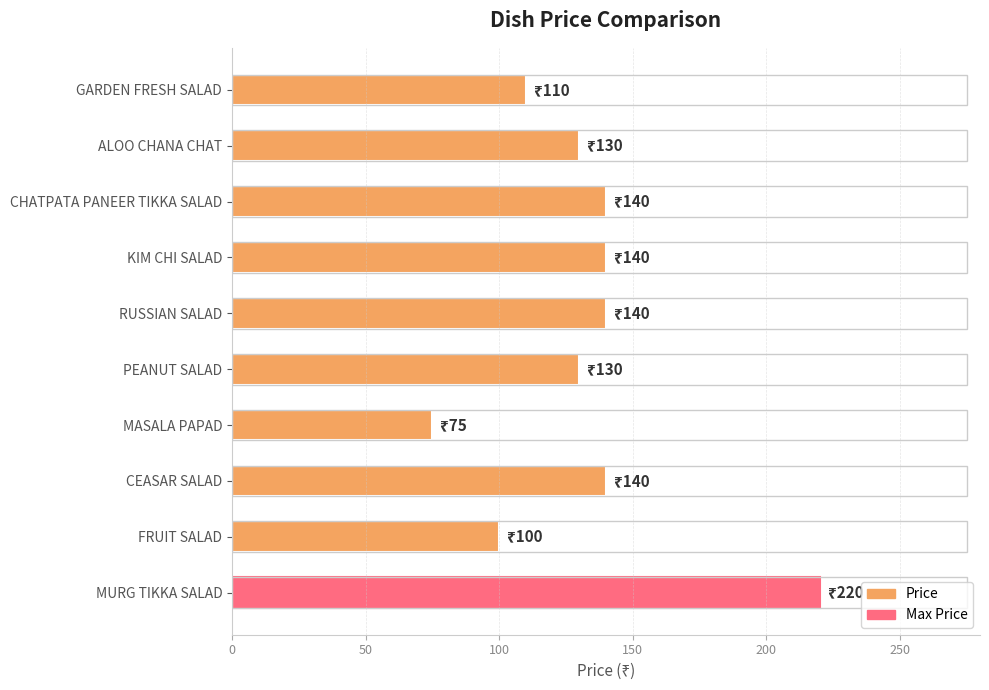

The chart shows a value of 142 at FRUIT SALAD. True or false?

False